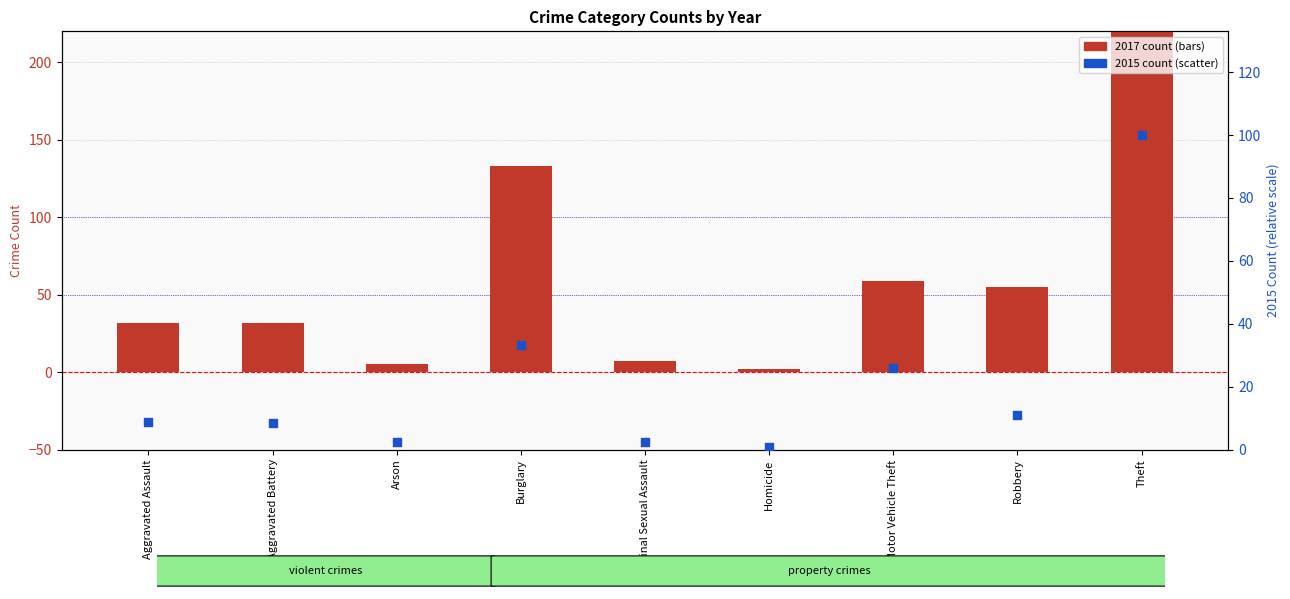

Which series reaches the minimum Y coordinate?

2015 count (scaled %)